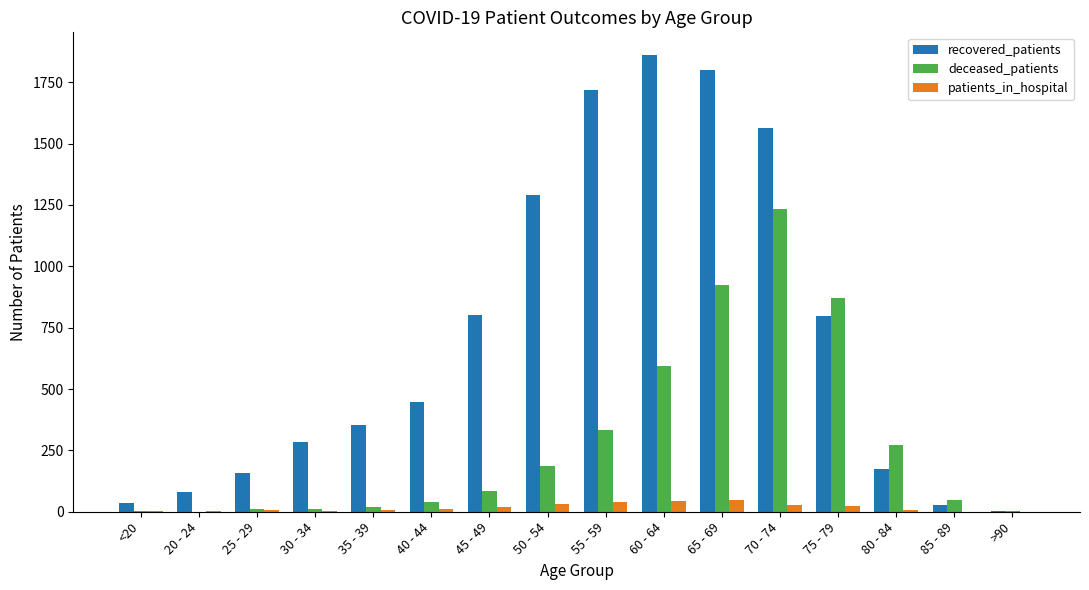

Which label corresponds to the largest value in the chart?

60 - 64